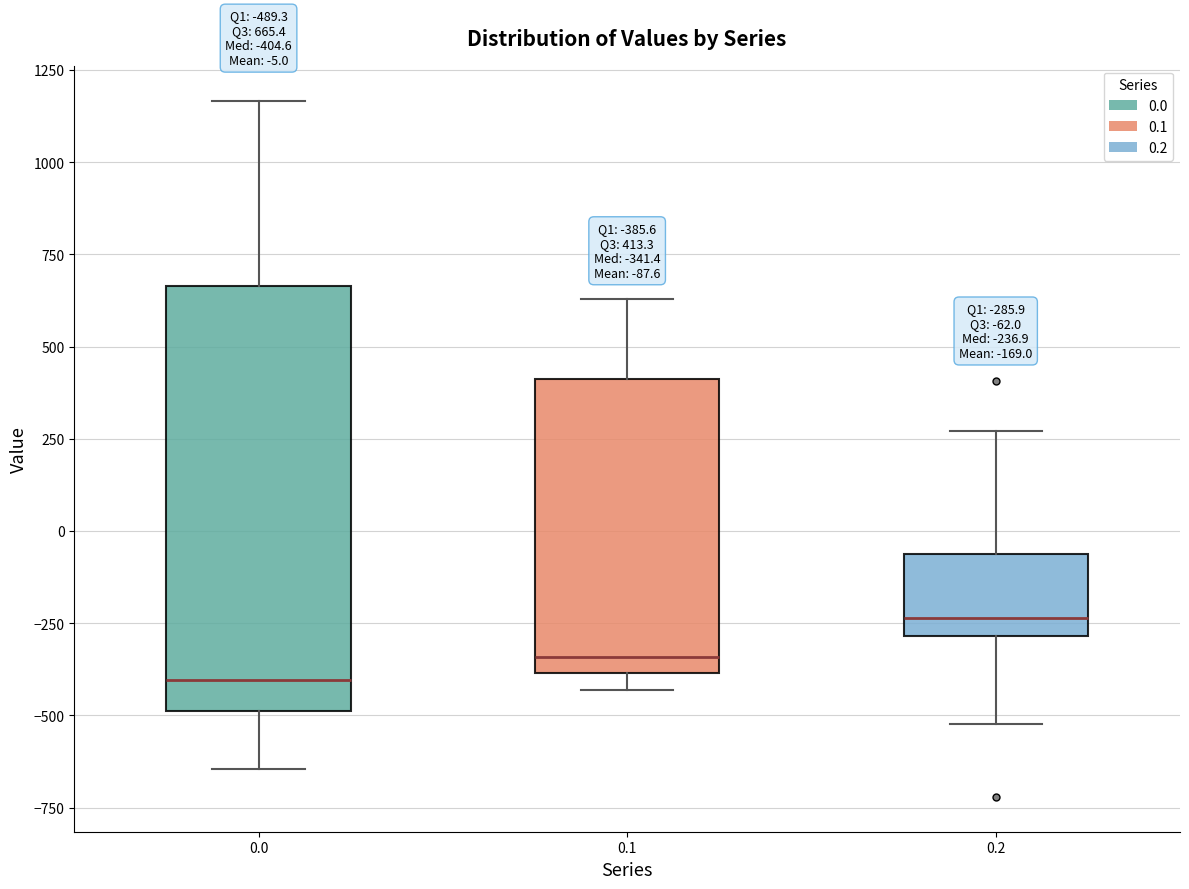

Which box is the tallest, from its lower edge to its upper edge?

0.0